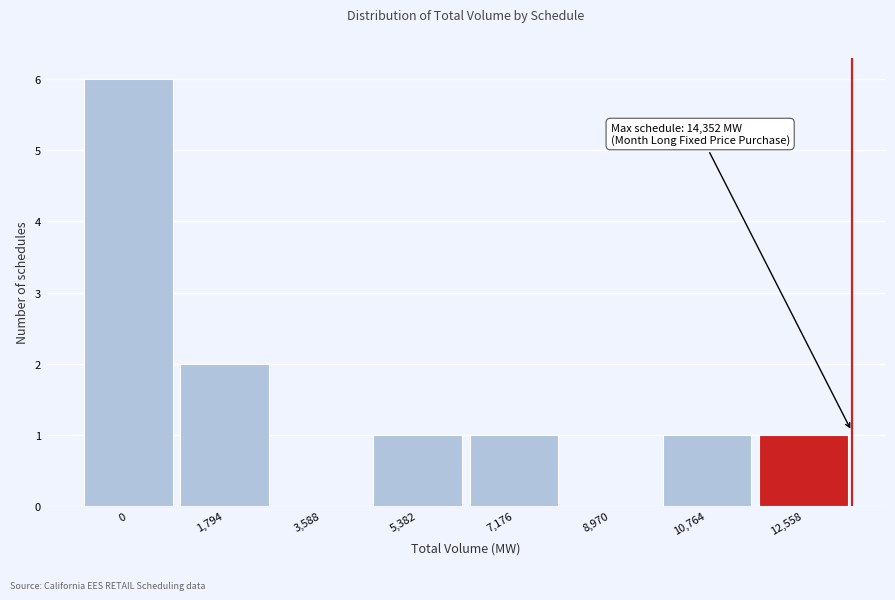

Reading left to right, what are all the values shown in this chart?

0=6	1,794=2	3,588=0	5,382=1	7,176=1	8,970=0	10,764=1	12,558=1